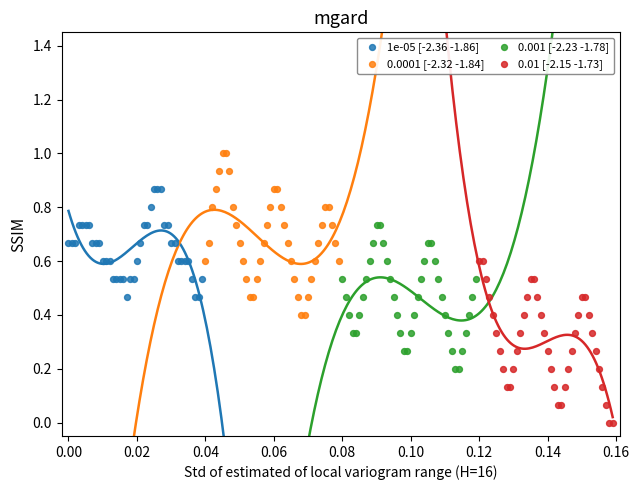

What are all the series names shown in the legend?

1e-05 [-2.36 -1.86], 0.0001 [-2.32 -1.84], 0.001 [-2.23 -1.78], 0.01 [-2.15 -1.73]